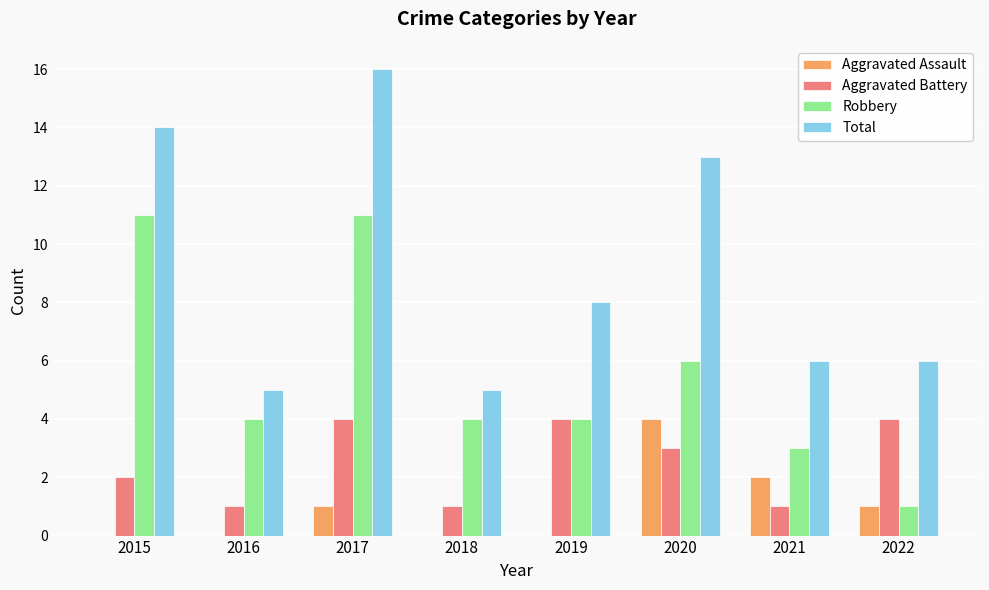

Is it true that Aggravated Assault equals 1 at 2018?

False